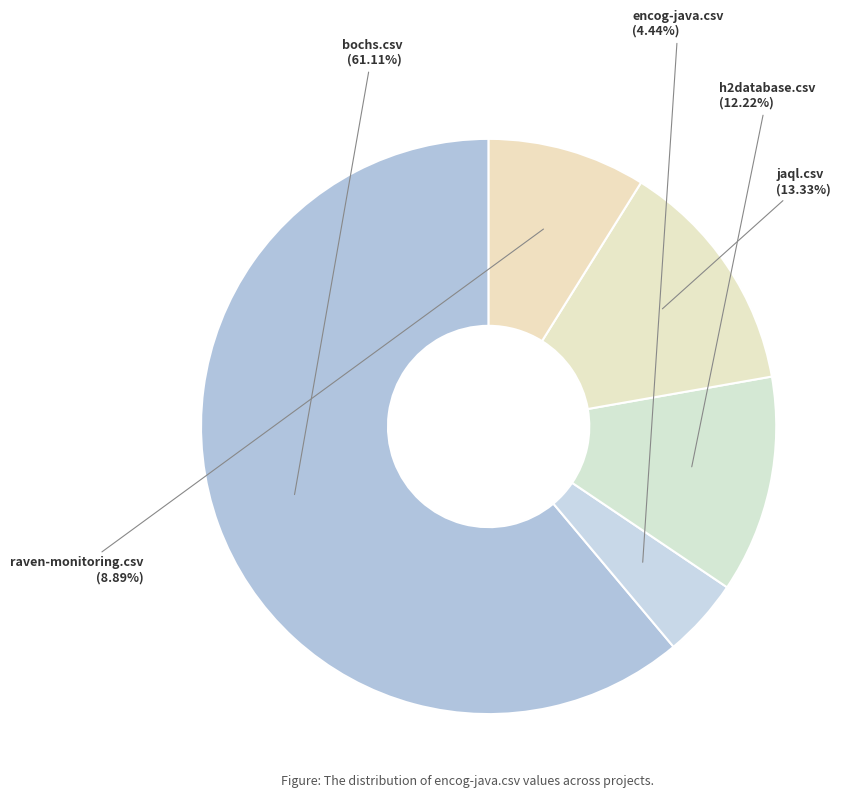

Approximately how many times larger is the value at encog-java.csv compared to jaql.csv?

0.3